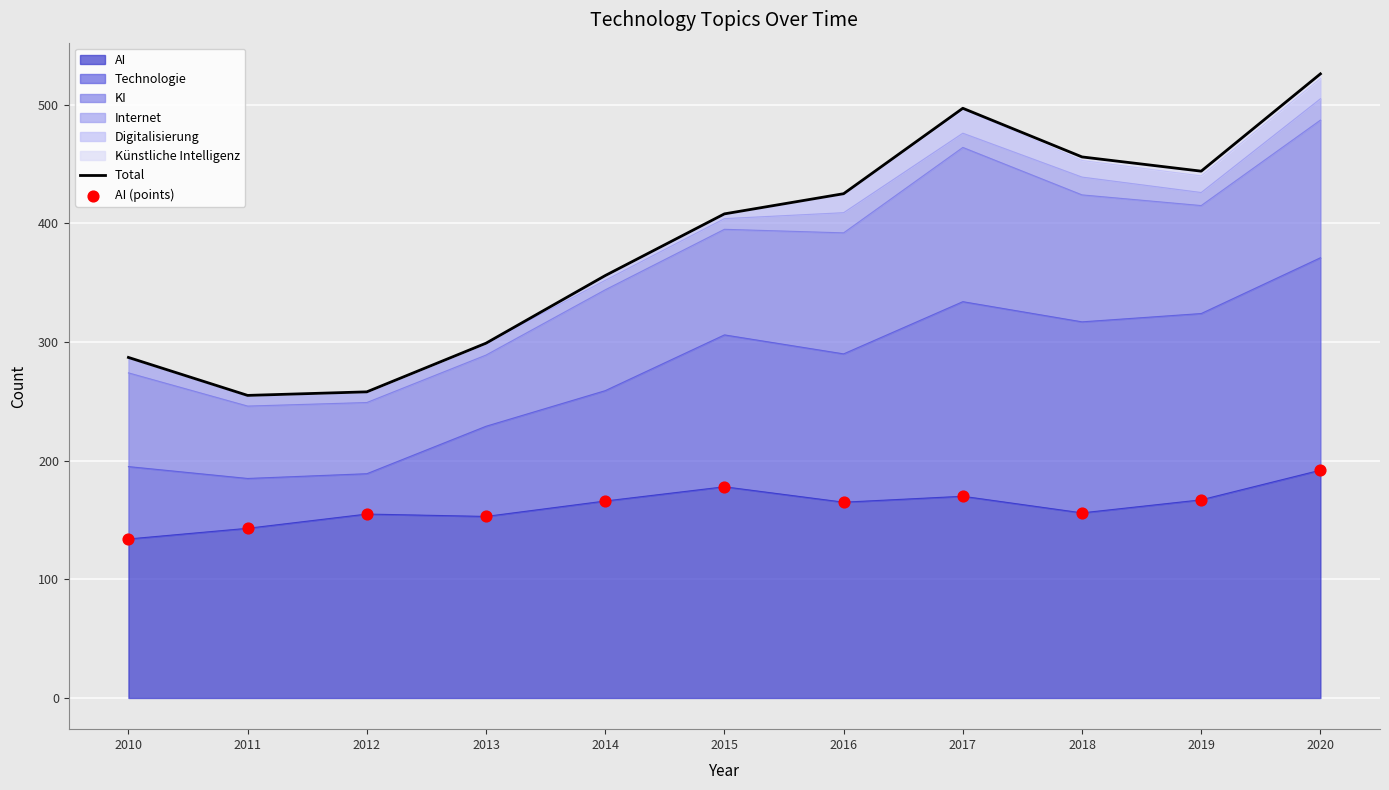

Which series has the largest Y range (max minus min)?

Total